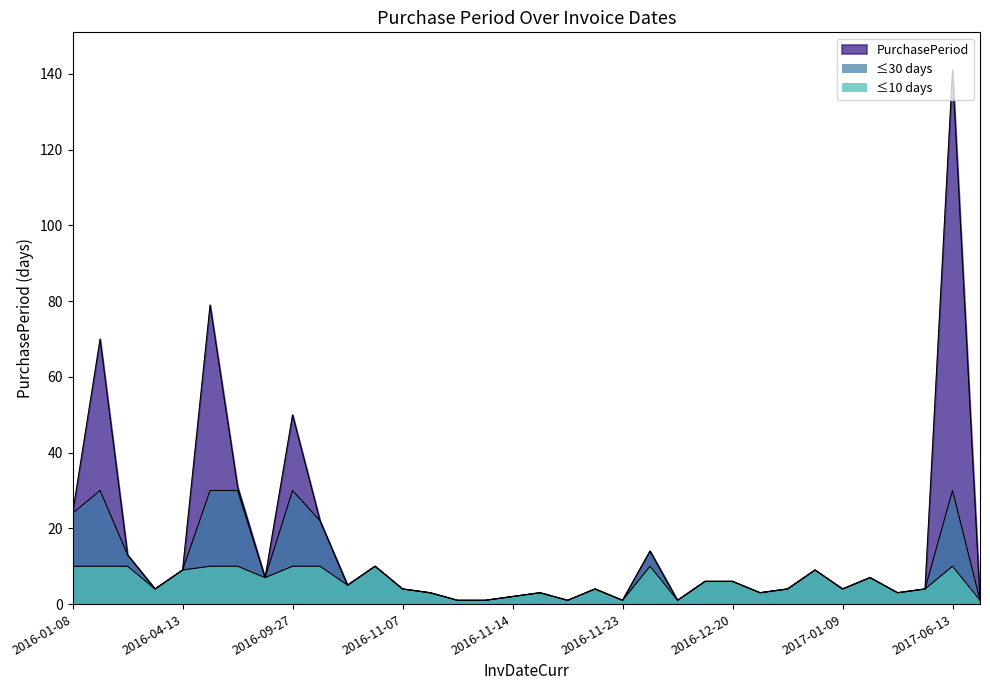

Reading right to left, extract all data points from this chart.

2017-06-14=1	2017-06-13=141	2017-01-23=4	2017-01-19=3	2017-01-16=7	2017-01-09=4	2017-01-05=9	2016-12-27=4	2016-12-23=3	2016-12-20=6	2016-12-14=6	2016-12-08=1	2016-12-07=14	2016-11-23=1	2016-11-22=4	2016-11-18=1	2016-11-17=3	2016-11-14=2	2016-11-12=1	2016-11-11=1	2016-11-10=3	2016-11-07=4	2016-11-03=10	2016-10-24=5	2016-10-19=22	2016-09-27=50	2016-08-08=7	2016-08-01=31	2016-07-01=79	2016-04-13=9	2016-04-04=4	2016-03-31=13	2016-03-18=70	2016-01-08=24